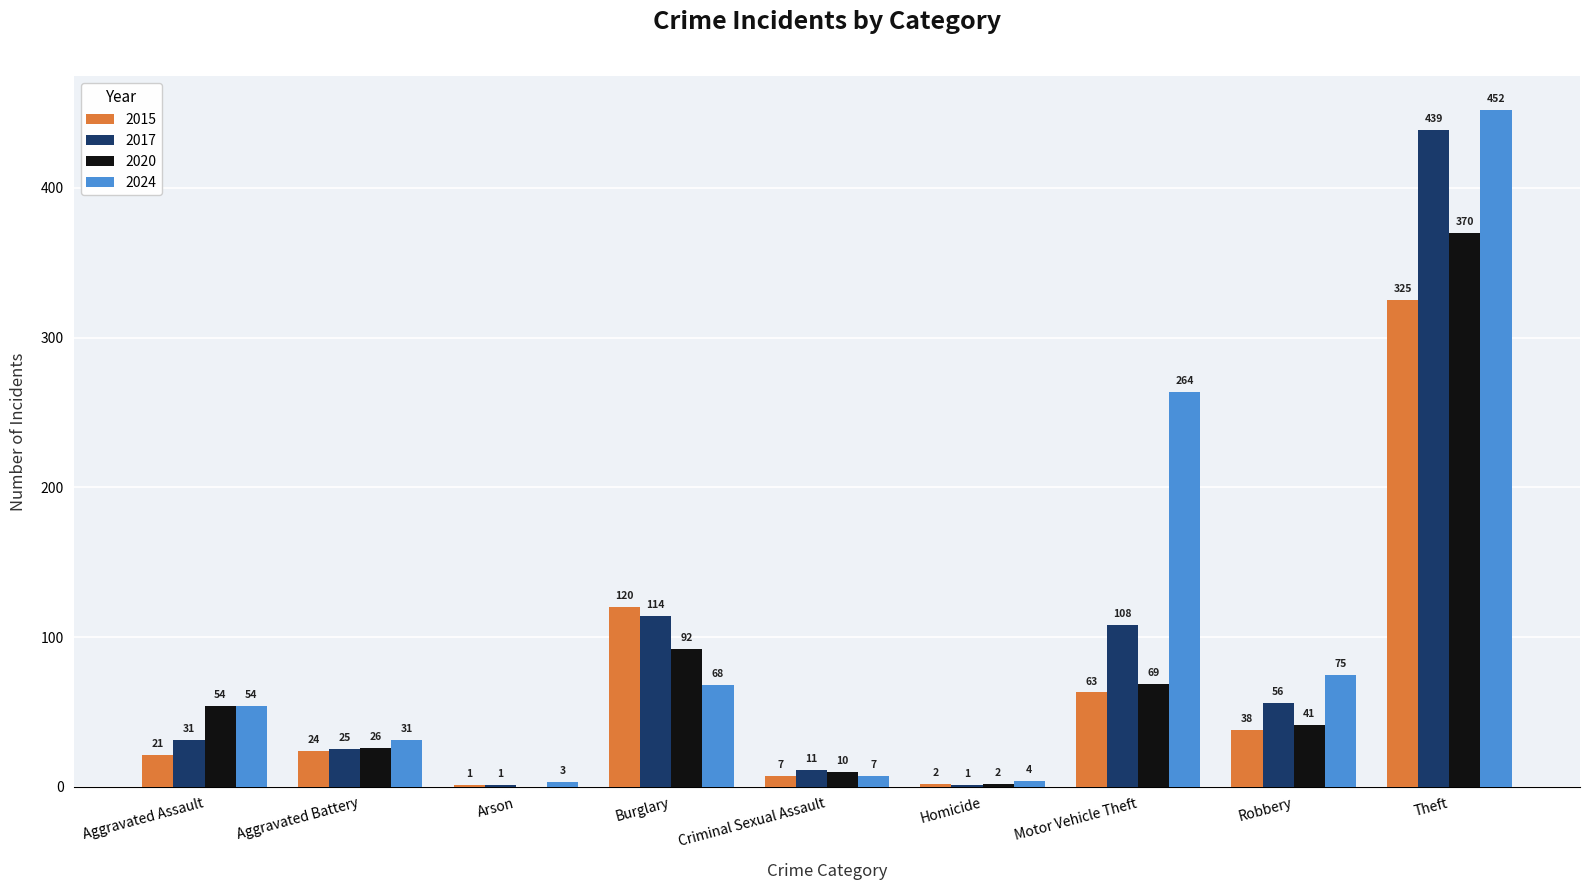

What is the sum of all 2017 values?

786